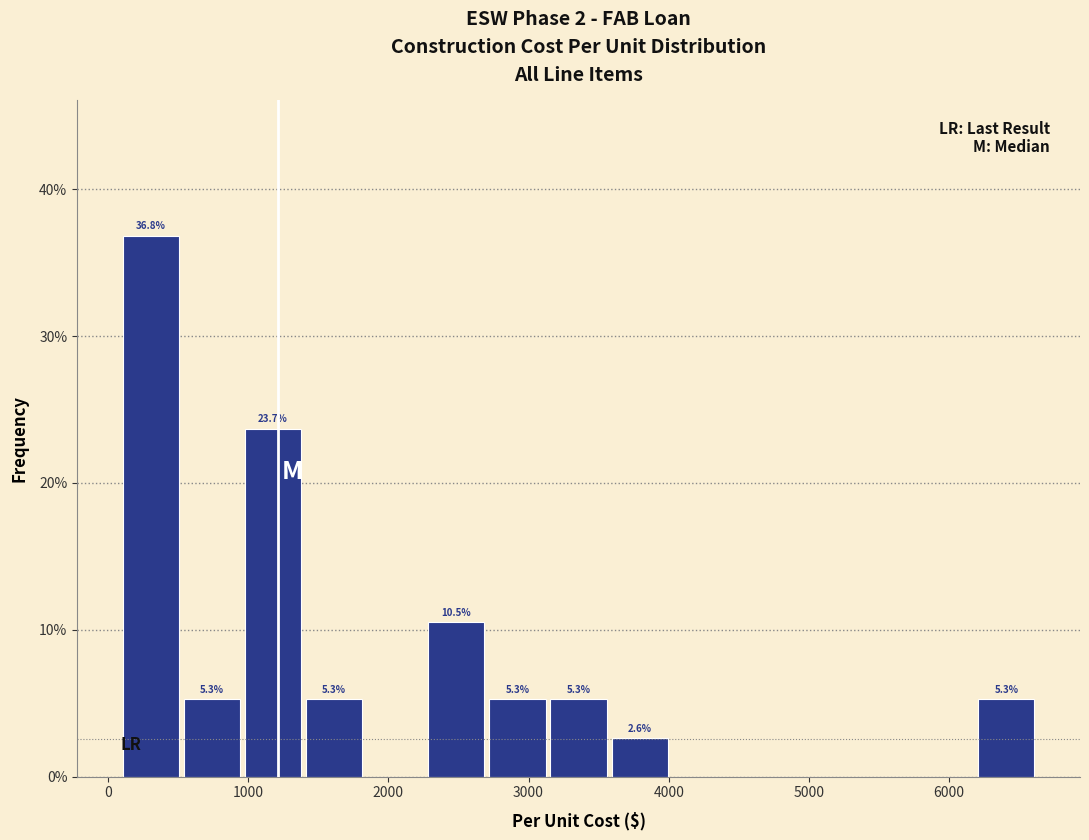

Over which range of the x-axis is the bar tallest?

100 to 500